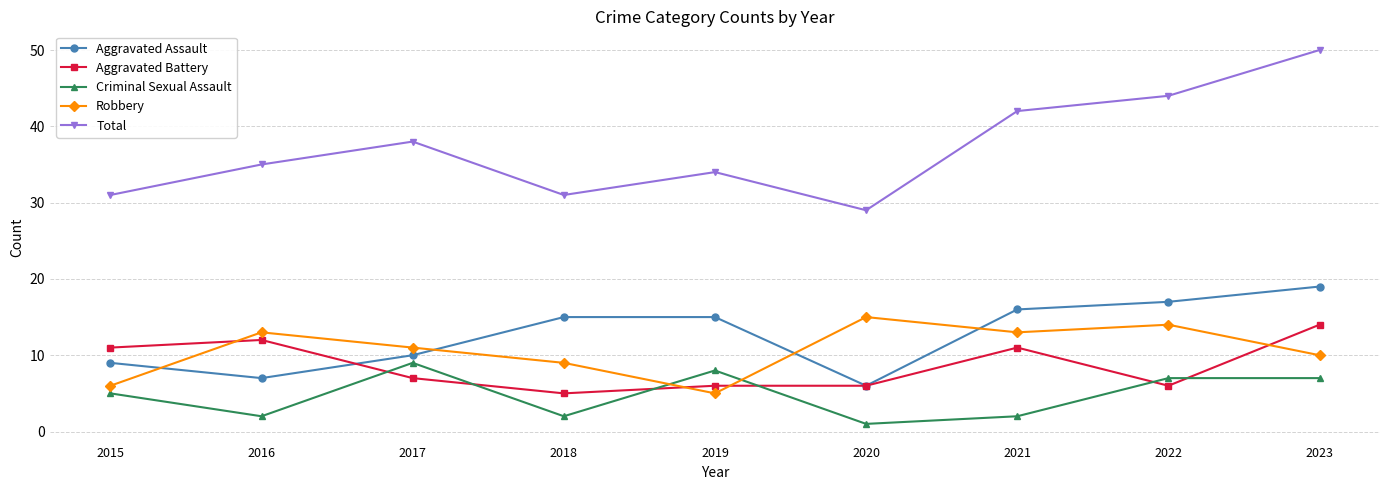

What are all the series names shown in the legend?

Aggravated Assault, Aggravated Battery, Criminal Sexual Assault, Robbery, Total